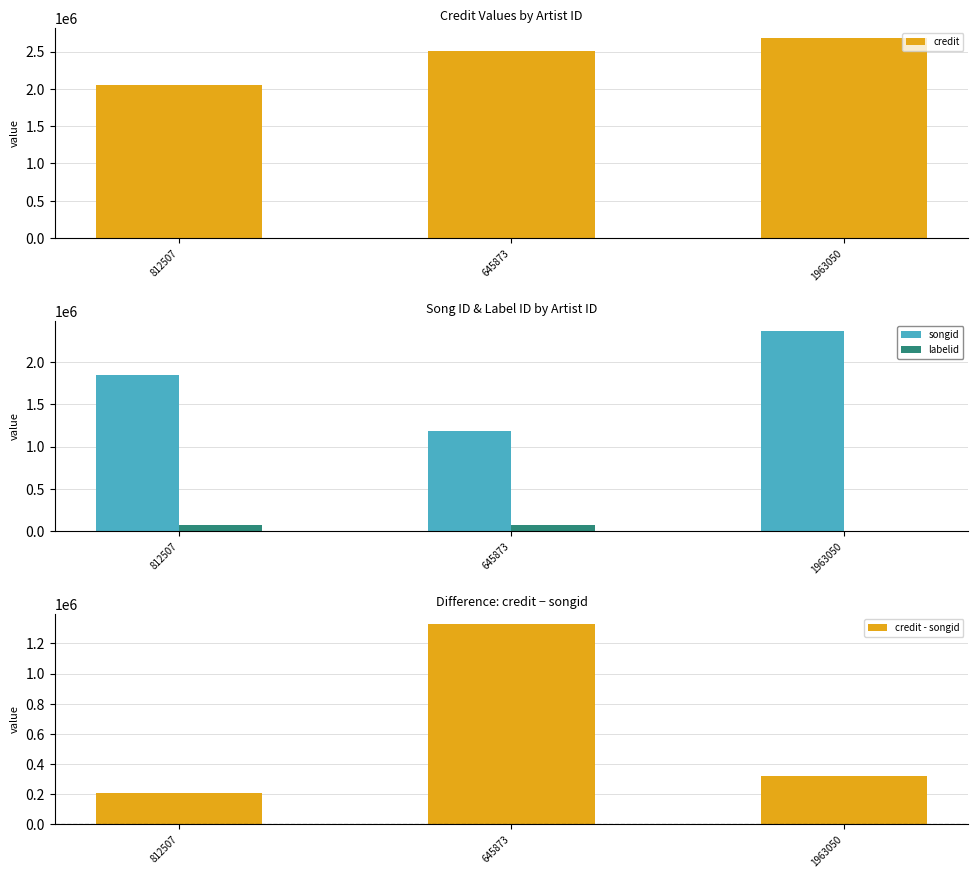

What are all the series names shown in the legend?

credit, songid, labelid, credit - songid